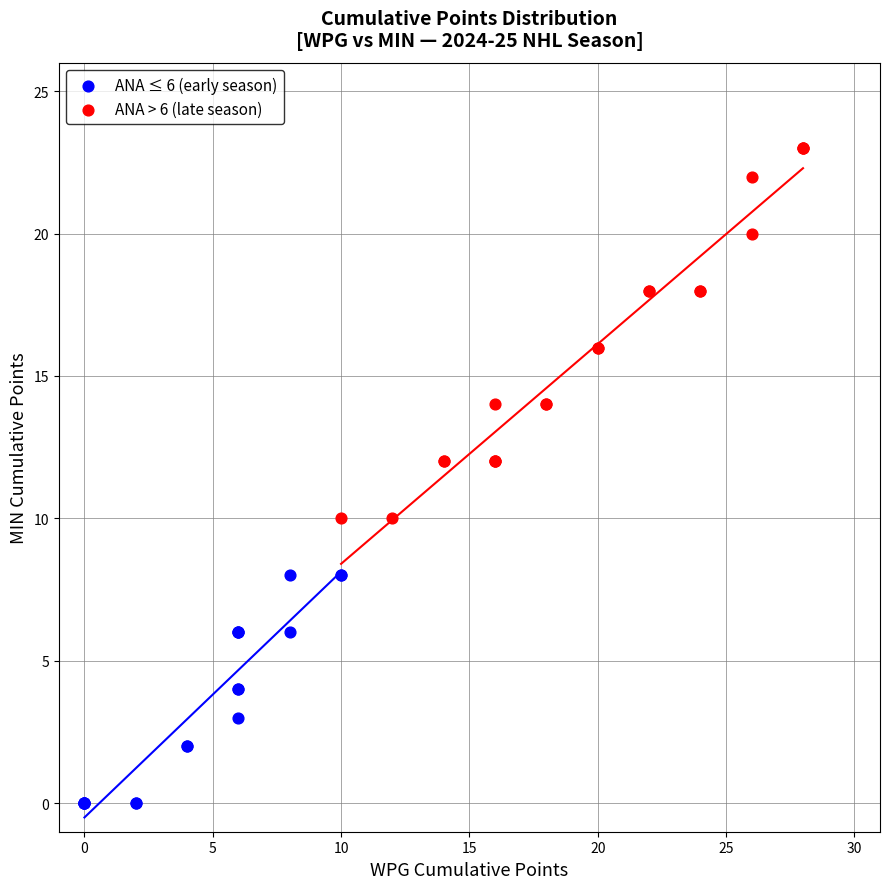

Which series reaches the minimum Y coordinate?

ANA ≤ 6 (early season)